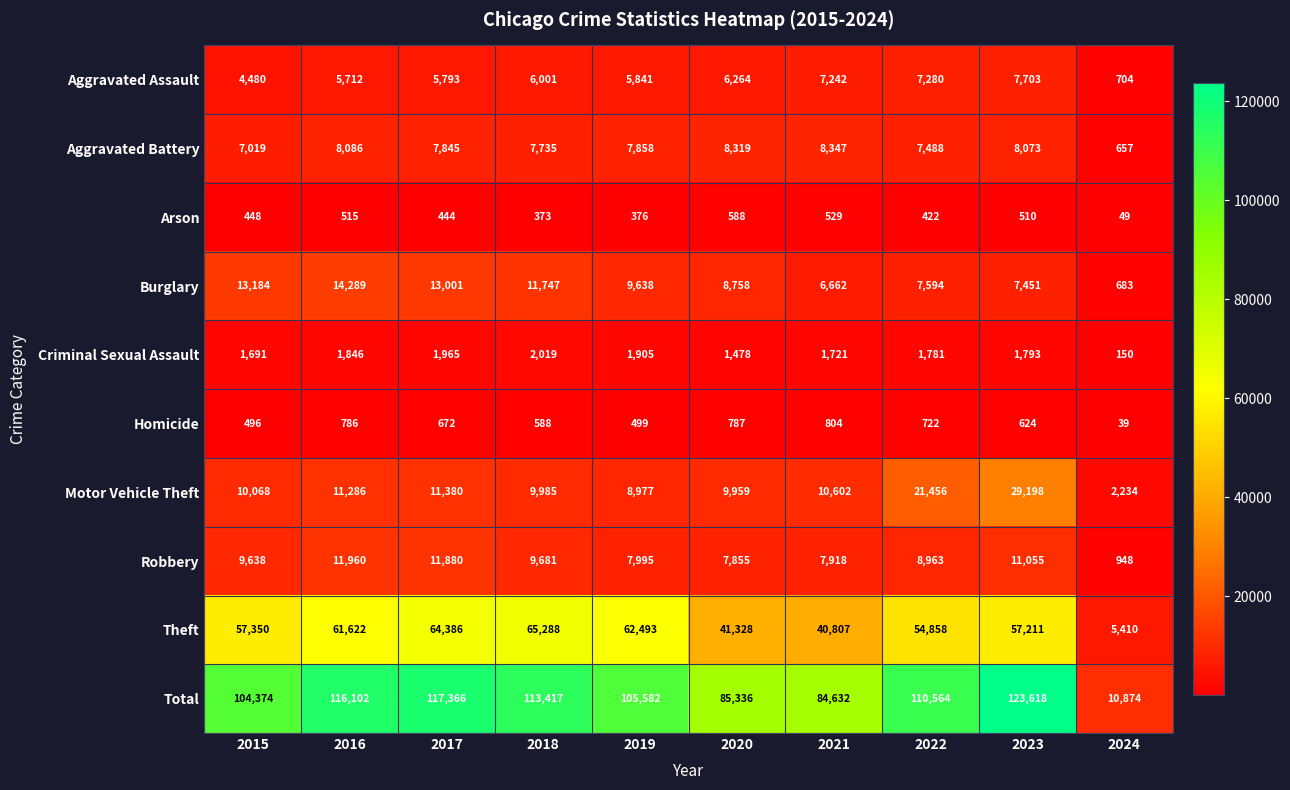

What is the lowest value of the Aggravated Battery series?

657